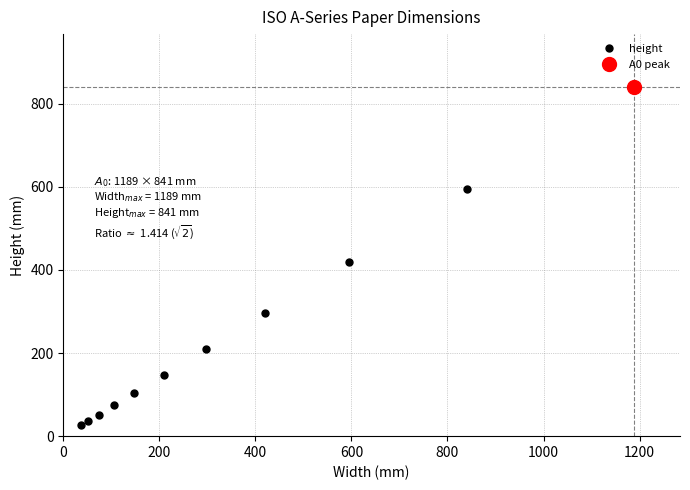

What is the maximum value for height?

841